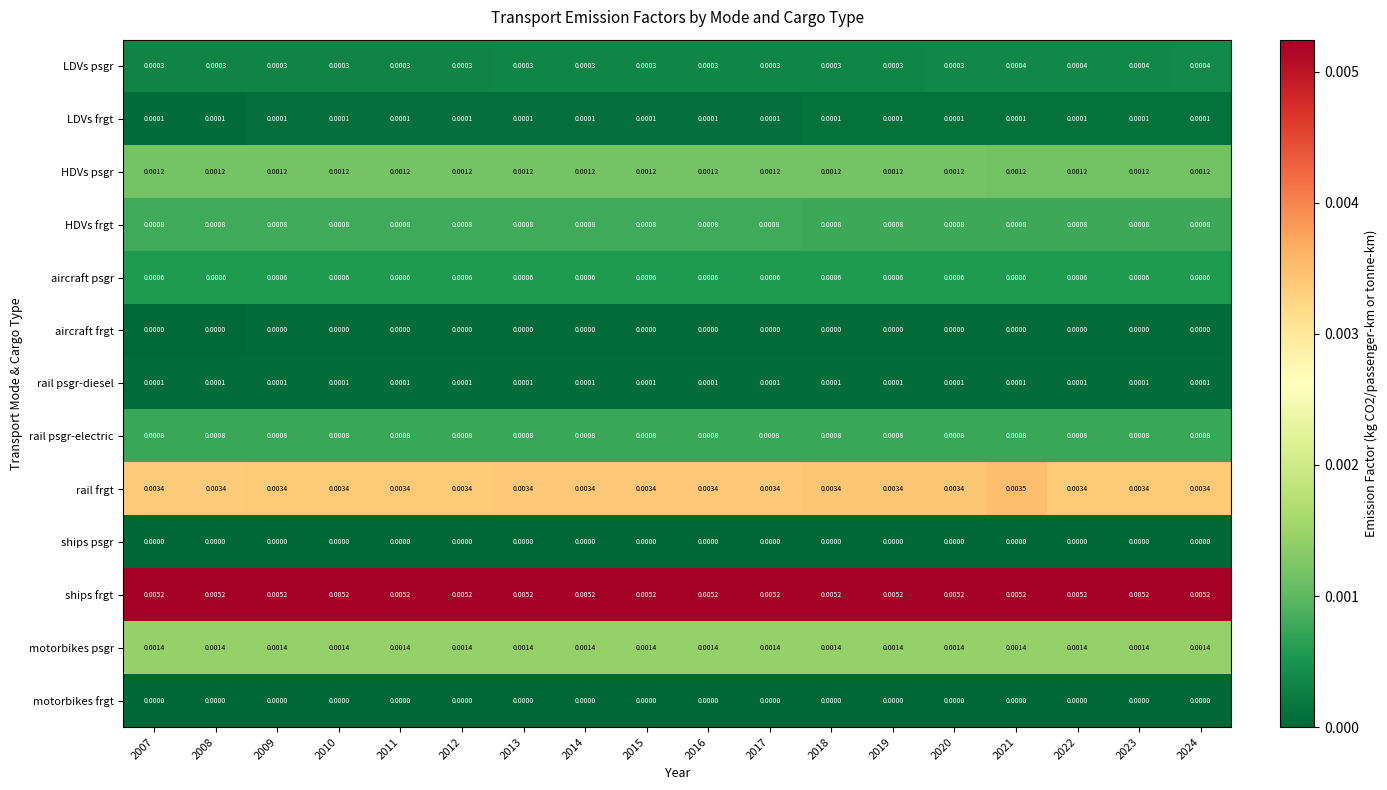

Is the value of ships frgt at 2018 greater than the value of HDVs frgt at 2023?

Yes